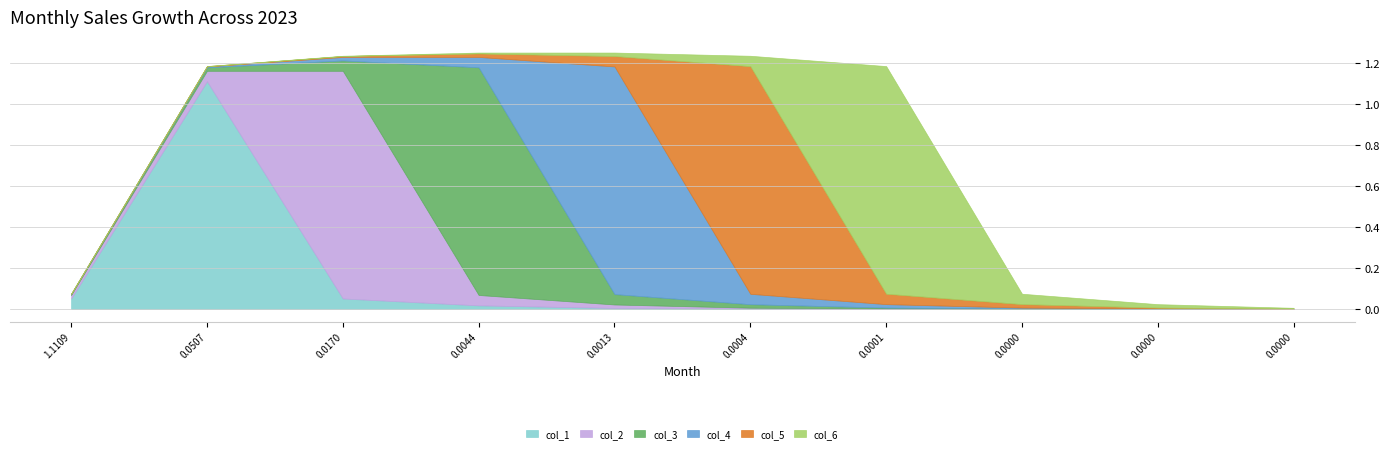

What is the spread (max minus min) of values at 4?

1.1